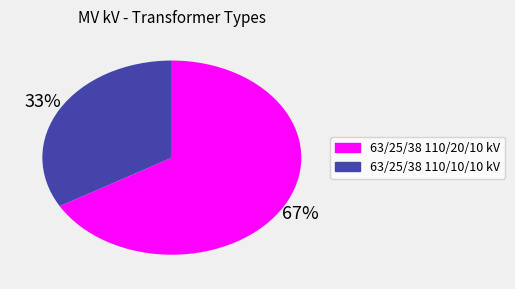

Does any single category account for the majority?

Yes